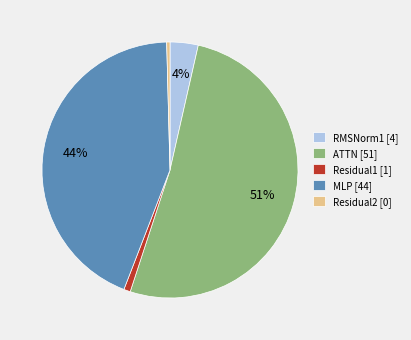

The MLP slice represents 36% of the pie. True or false?

False